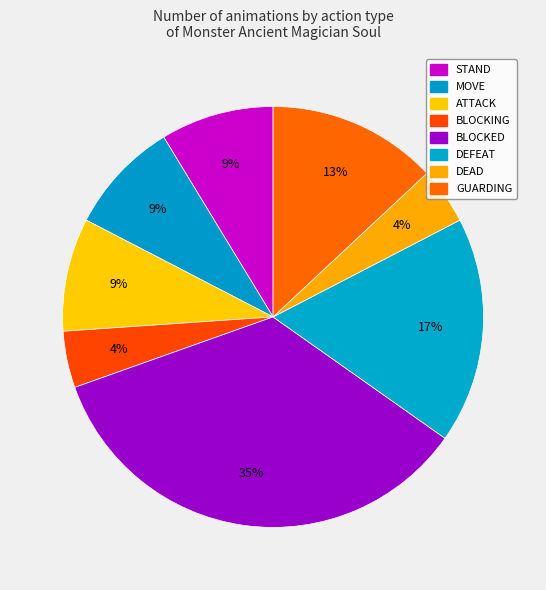

How many slices are in this pie chart?

8